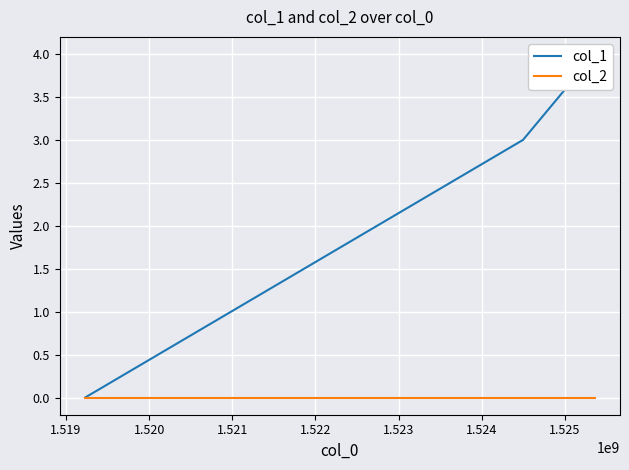

What is the sum of all col_1 values?

7